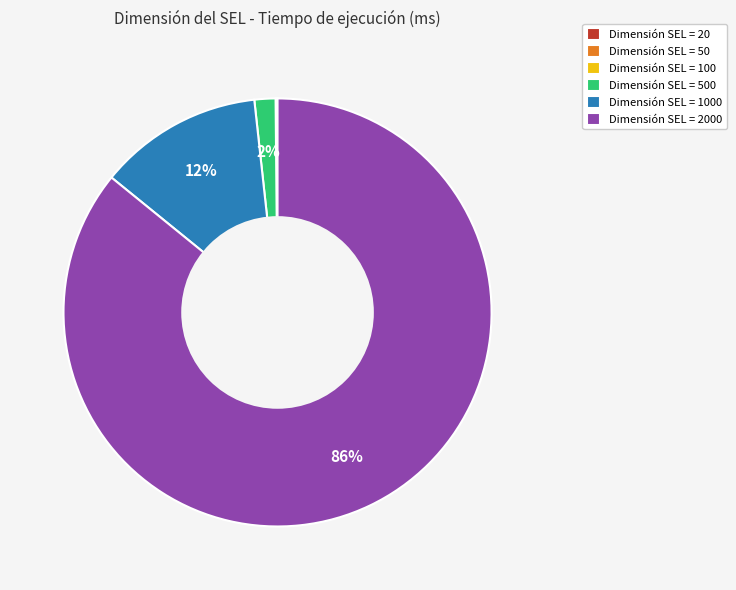

Is there a majority slice in this chart?

Yes